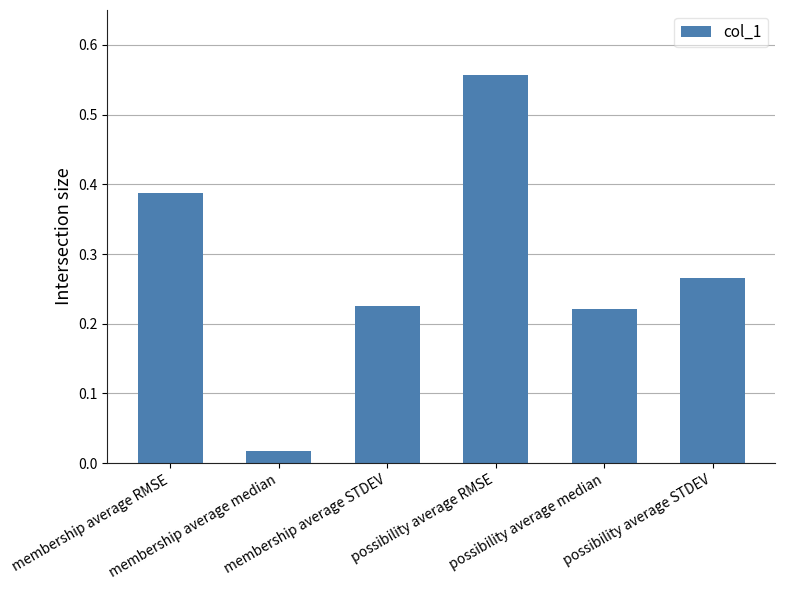

What position from the left is membership average RMSE?

1